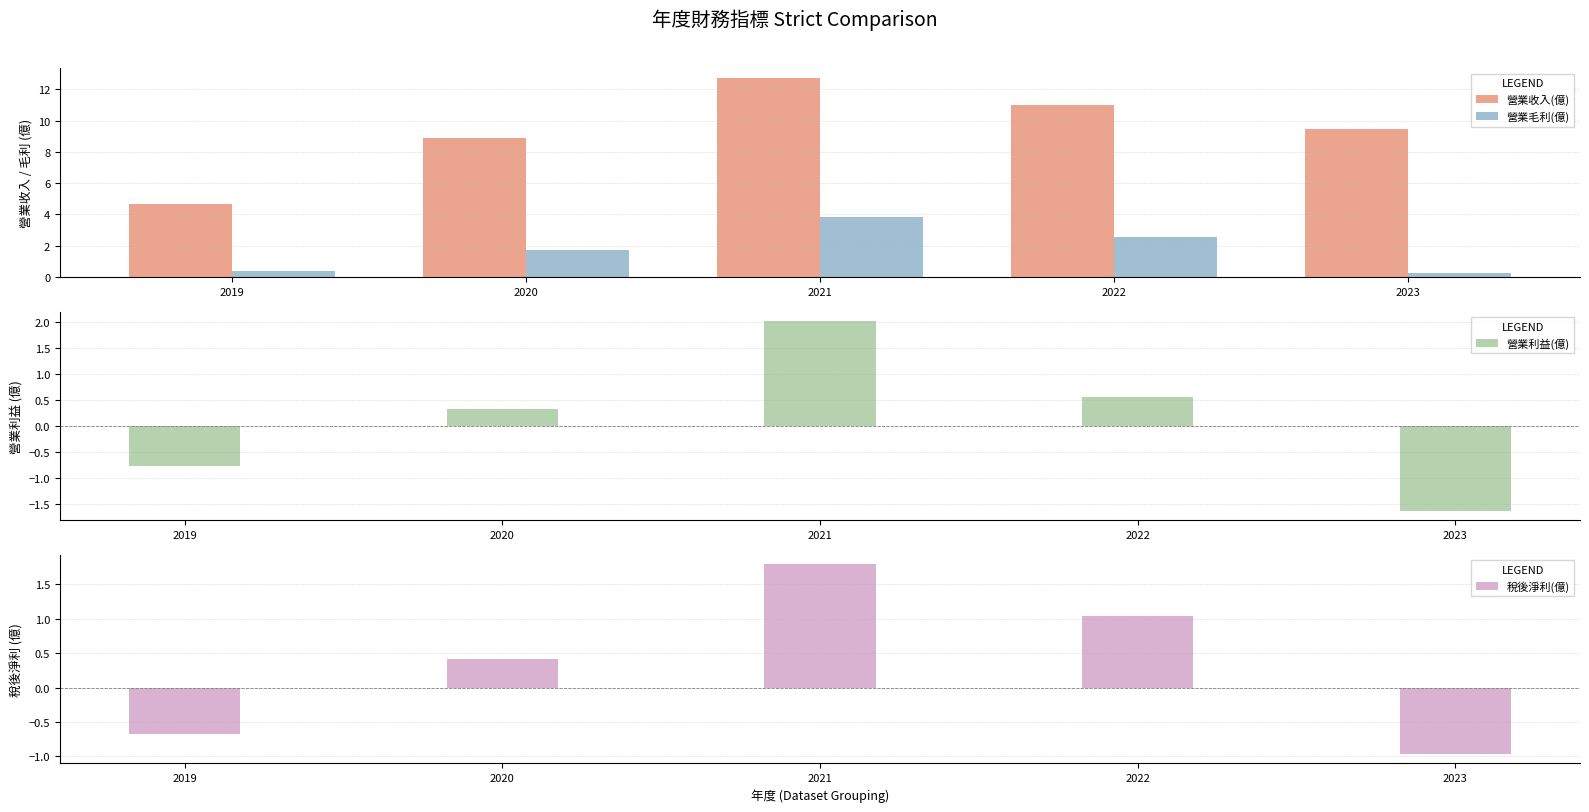

Reading left to right, transcribe all the data shown in this chart.

營業收入(億): 4.6	8.9	12.7	11.0	9.4
營業毛利(億): 0.4	1.7	3.8	2.5	0.2
營業利益(億): -0.8	0.3	2.0	0.6	-1.6
稅後淨利(億): -0.7	0.4	1.8	1.0	-1.0